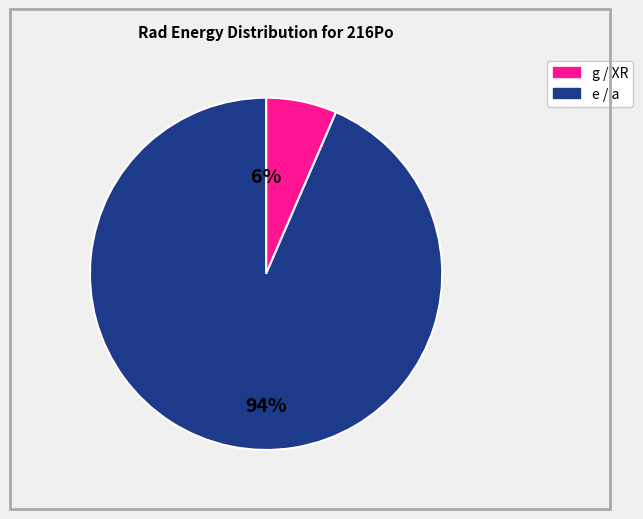

Is there any slice that represents more than half of the pie?

Yes